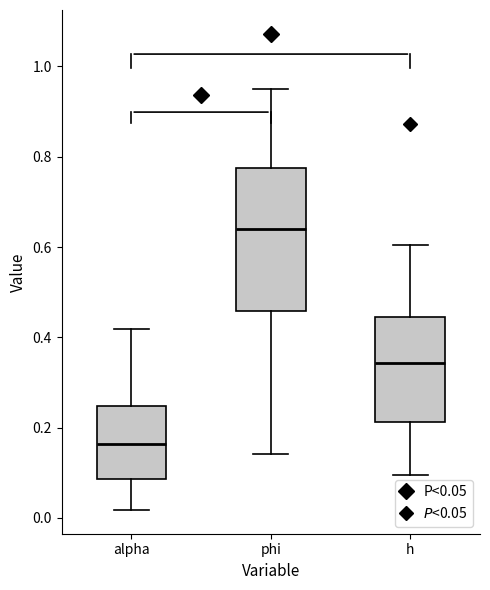

Comparing the boxes themselves (not the whiskers), which one is the tallest?

phi